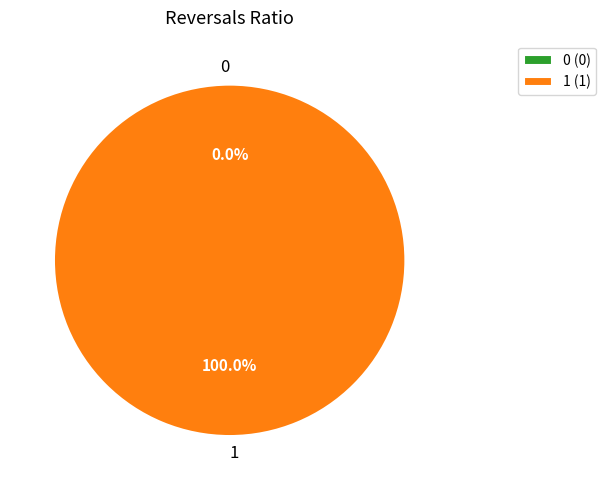

How many segments does this pie chart have?

2